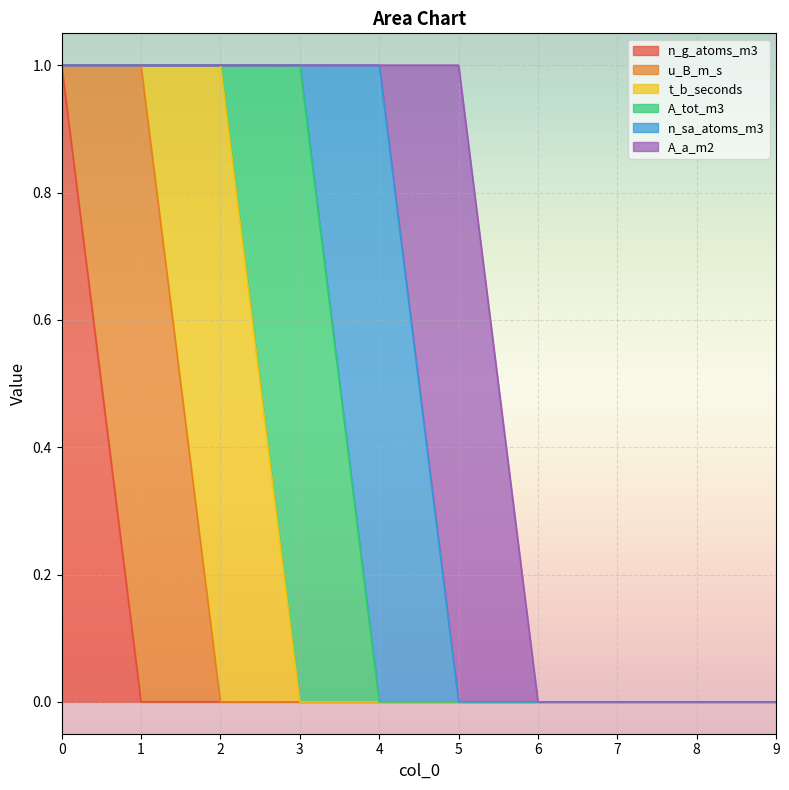

Between 0 and 8, which series saw the biggest shift?

n_g_atoms_m3